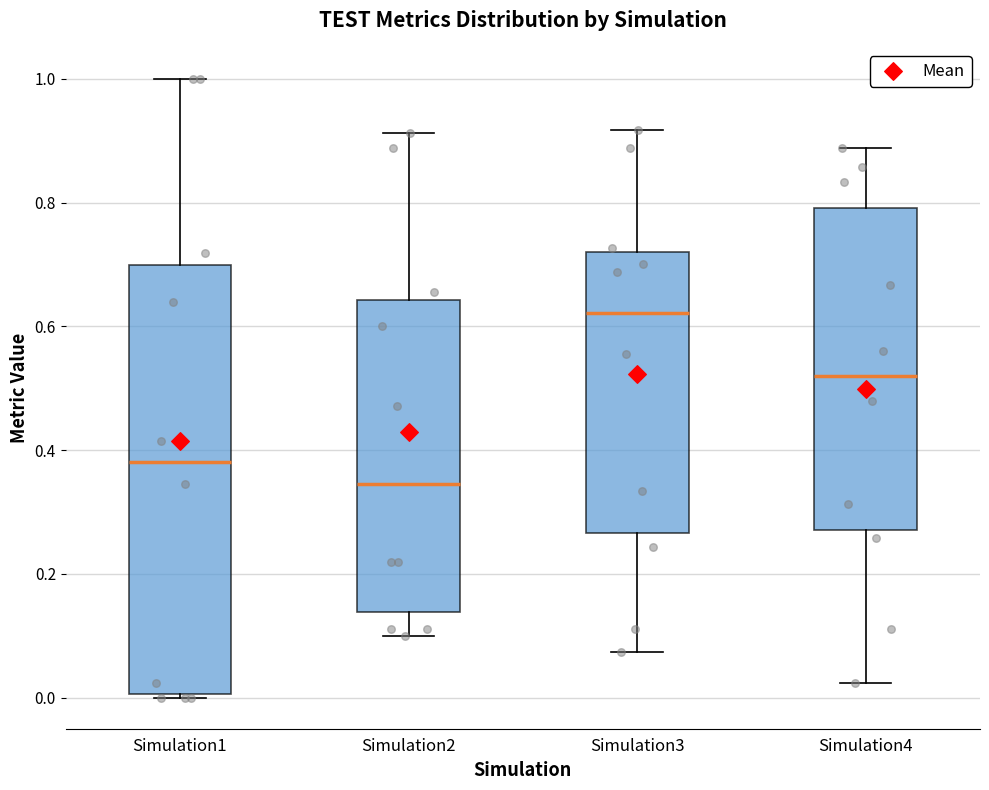

Reading left to right, transcribe this box plot: for each box, give where its median line is, the range the box spans, and where its two whiskers end, as read against the y-axis. The values are not printed on the chart, so give them approximately, as read against the axis.

Simulation1: median 0.38, box 0.00 to 0.70, whiskers 0.00 (just below the box's lower edge) to 1.00
Simulation2: median 0.34, box 0.14 to 0.64, whiskers 0.10 to 0.92
Simulation3: median 0.62, box 0.26 to 0.72, whiskers 0.08 to 0.92
Simulation4: median 0.52, box 0.28 to 0.80, whiskers 0.02 to 0.88